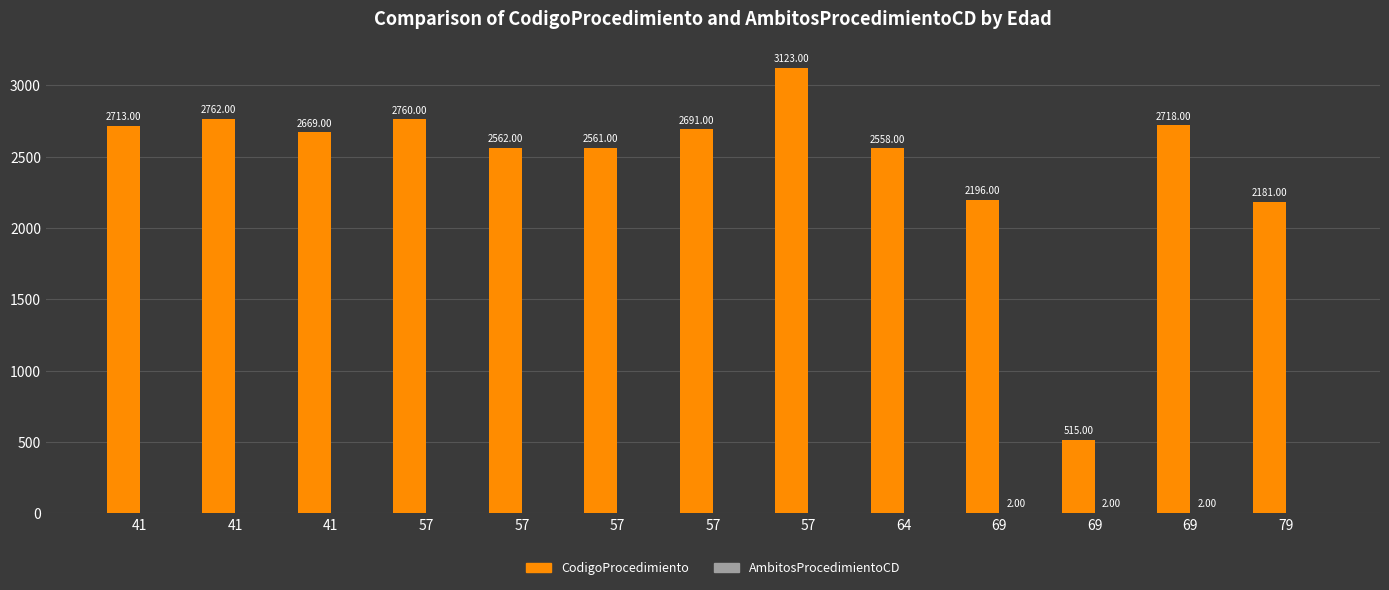

How many distinct data groups are displayed?

2